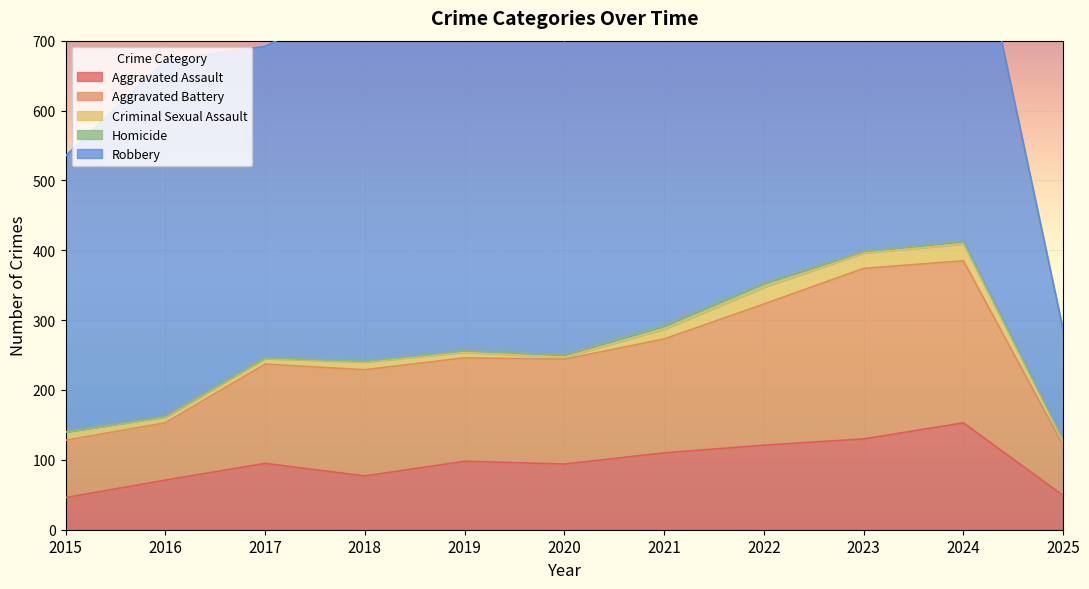

Between 2020 and 2024, which series saw the biggest shift?

Robbery